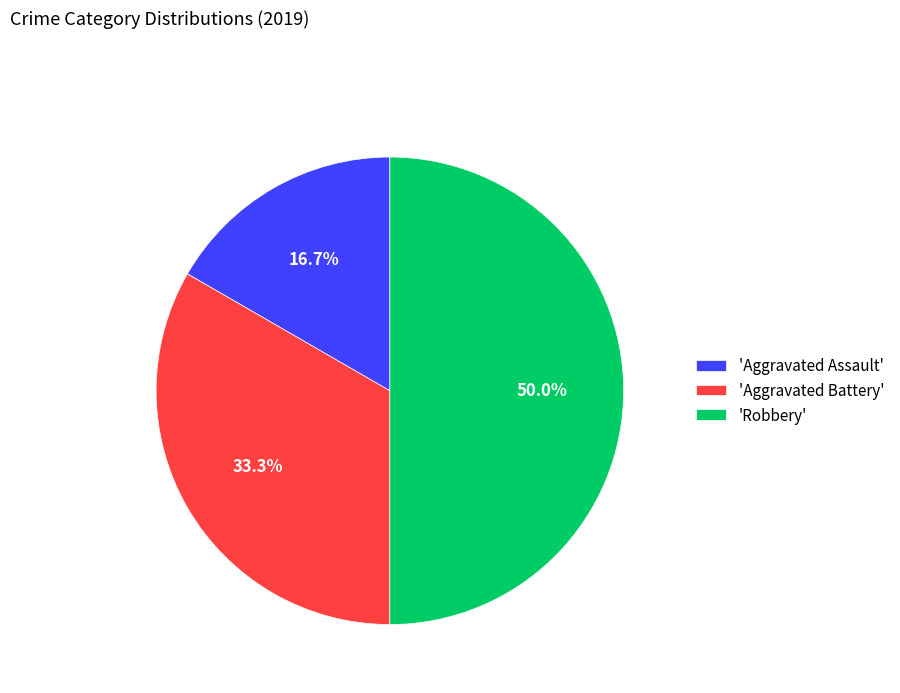

Which slice is the smallest?

'Aggravated Assault'